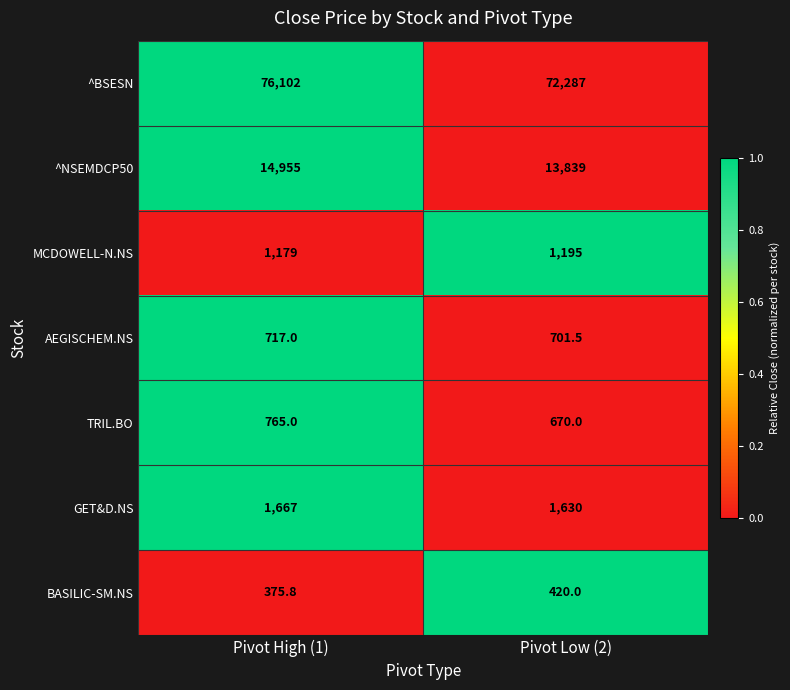

Reading left to right, extract all data points from this chart.

^BSESN: Pivot High (1)=76102.0	Pivot Low (2)=72287.0
^NSEMDCP50: Pivot High (1)=14955.0	Pivot Low (2)=13839.0
MCDOWELL-N.NS: Pivot High (1)=1179.0	Pivot Low (2)=1195.0
AEGISCHEM.NS: Pivot High (1)=717.0	Pivot Low (2)=701.5
TRIL.BO: Pivot High (1)=765.0	Pivot Low (2)=670.0
GET&D.NS: Pivot High (1)=1667.0	Pivot Low (2)=1630.0
BASILIC-SM.NS: Pivot High (1)=375.8	Pivot Low (2)=420.0